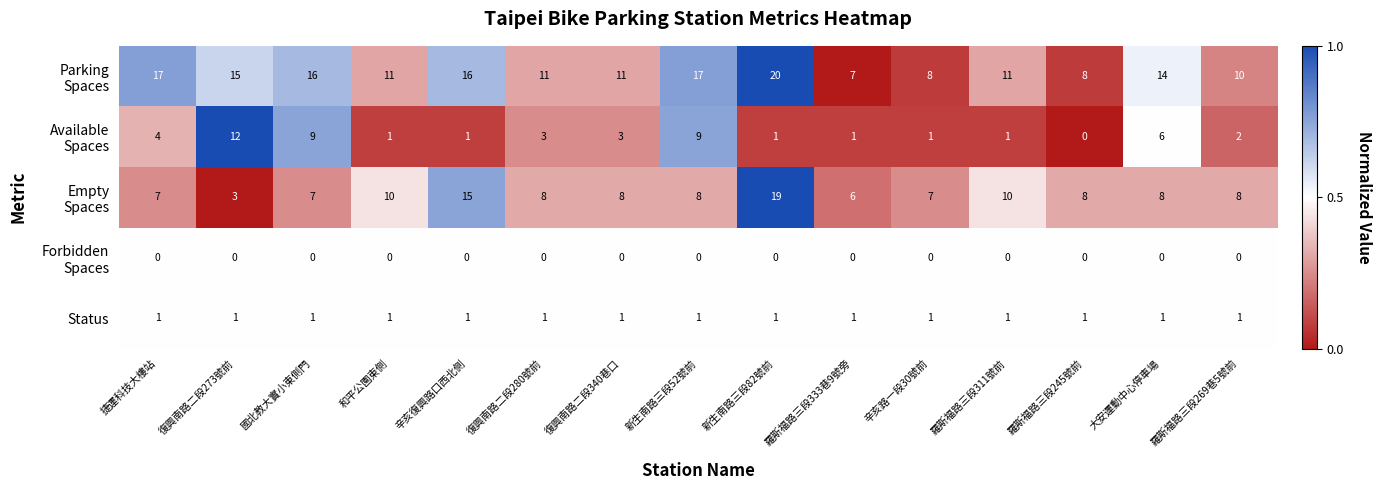

At how many categories does at least one series exceed 1?

15